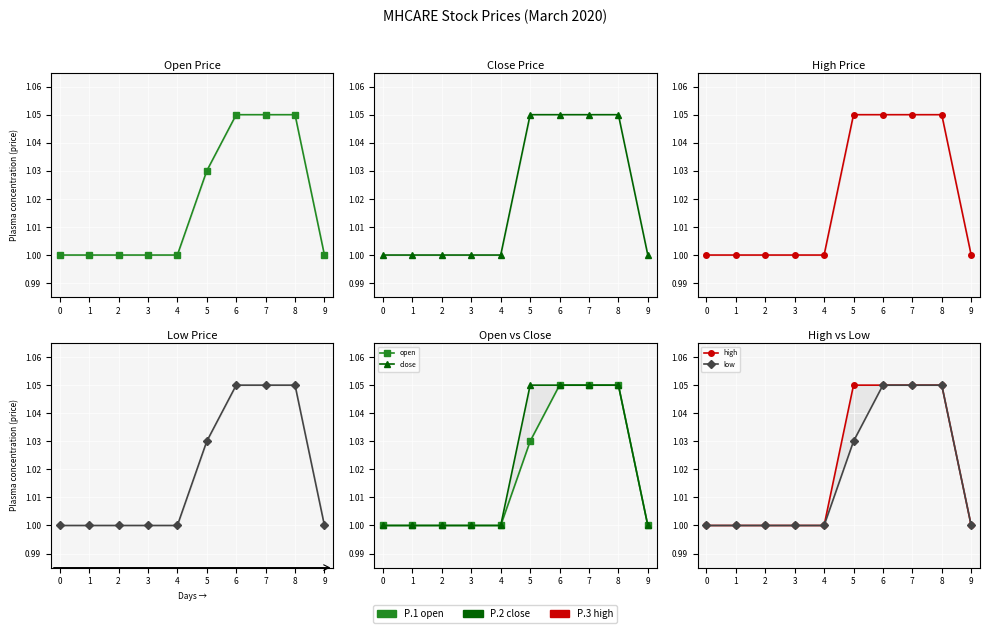

True or false: high and open intersect in this chart.

False